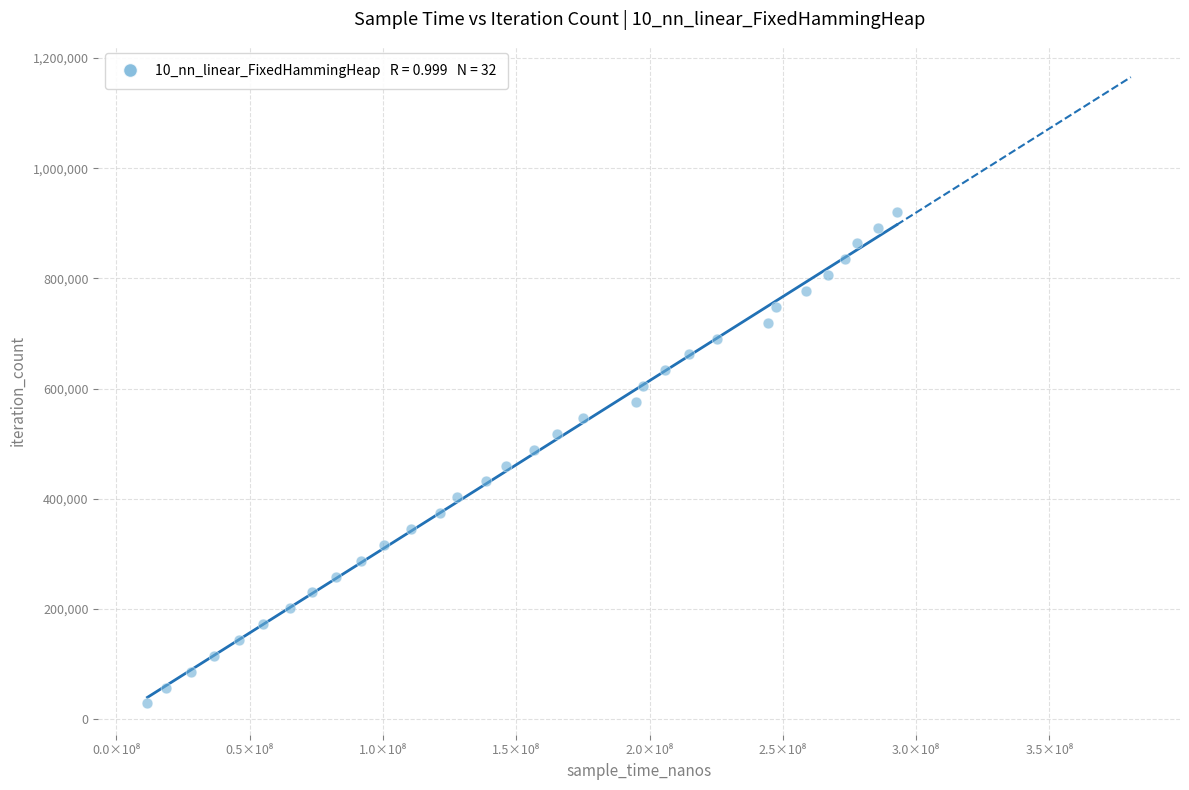

What is the range of Y values (max minus min)?

892149